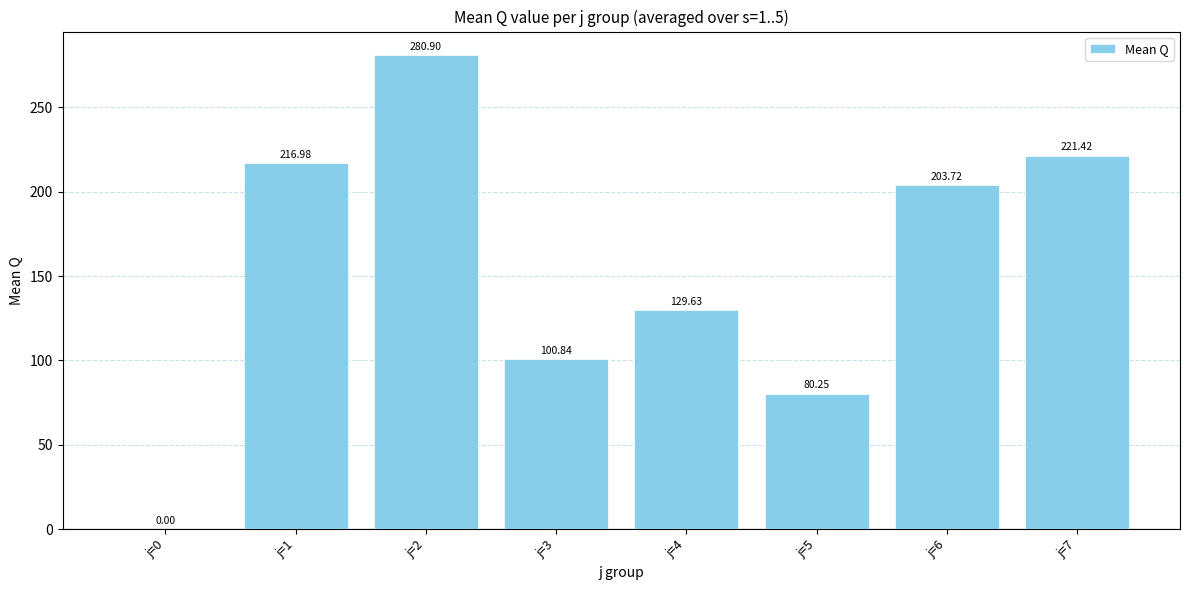

What is the sum of all values?

1233.7